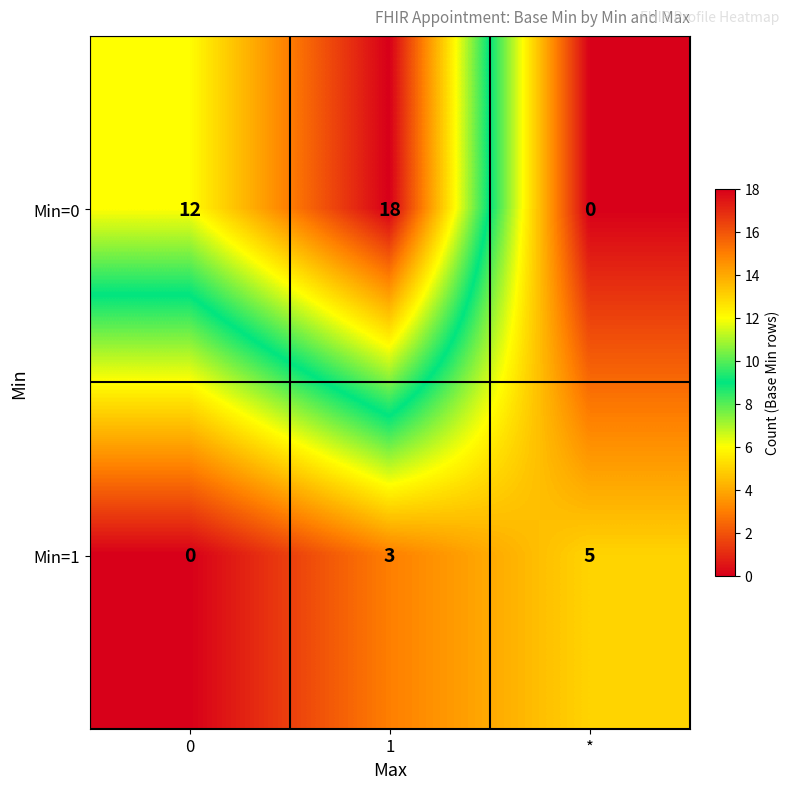

Reading right to left, transcribe all the data shown in this chart.

Min=0: 0	18	12
Min=1: 5	3	0